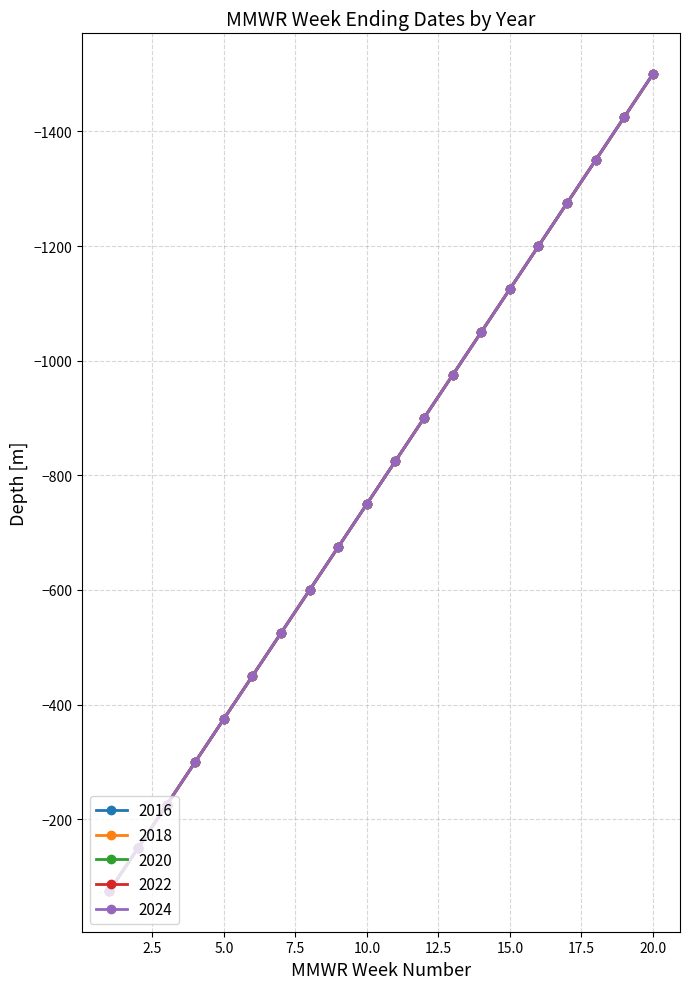

Does the chart display data point markers on the line(s)?

Yes